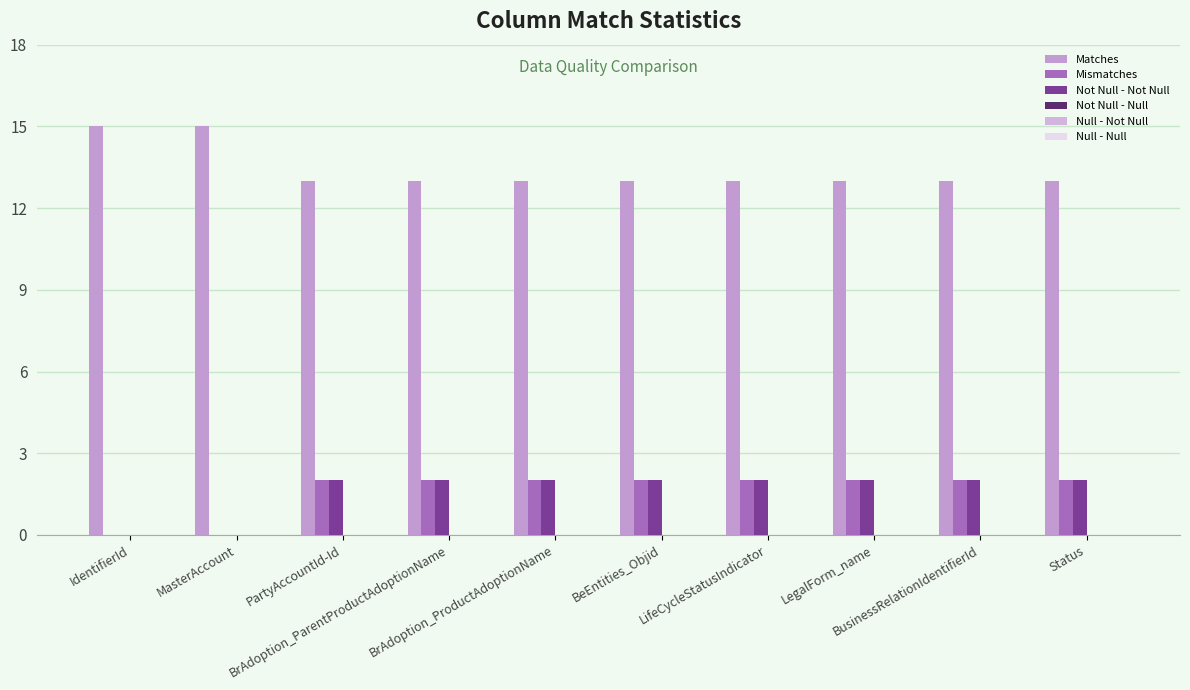

What value does the Matches series have at BusinessRelationIdentifierId?

13